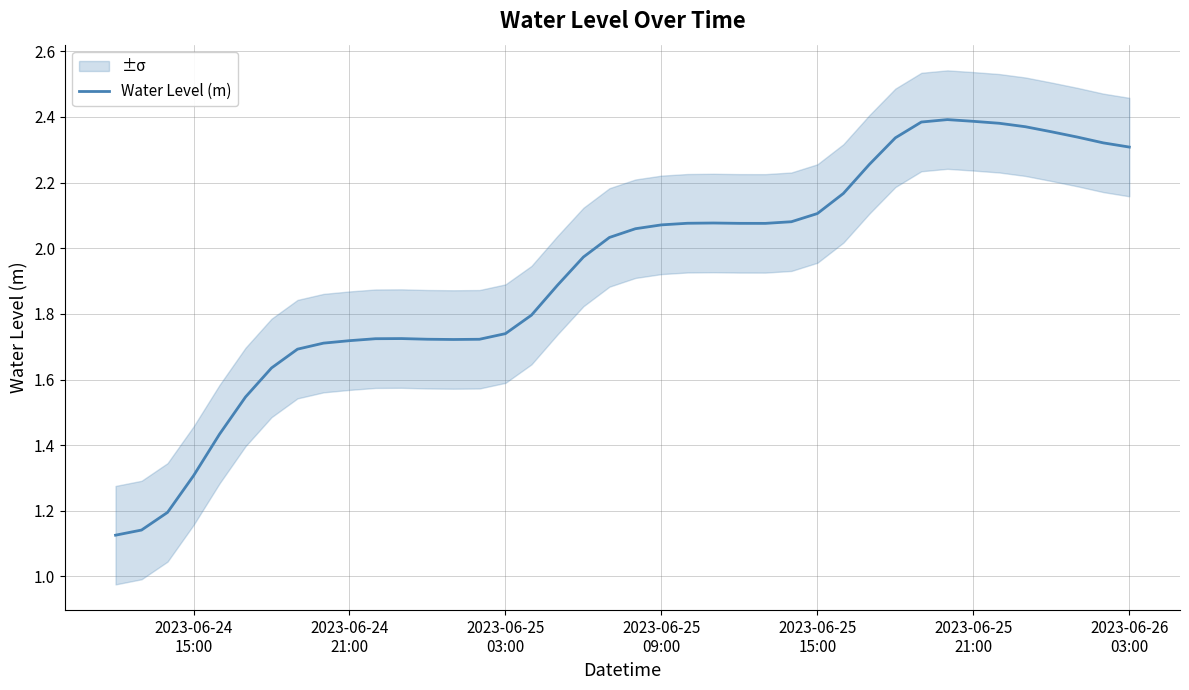

What is the value of the 24th point from the left?

2.1